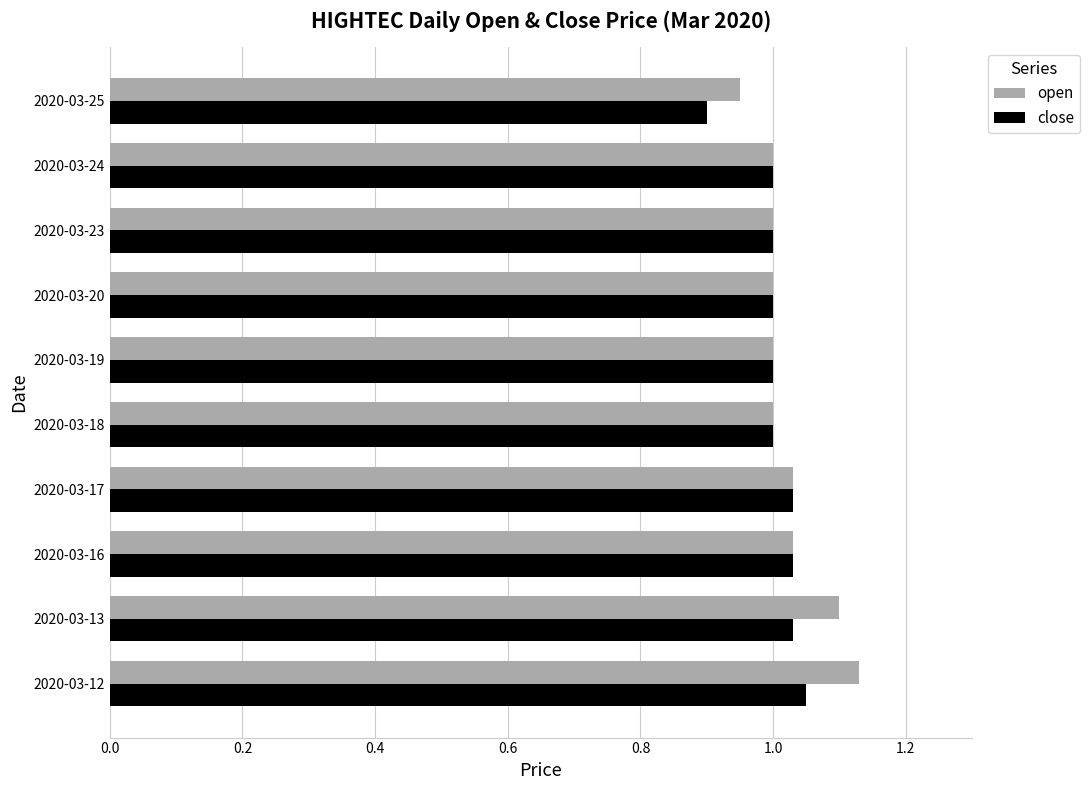

What is the sum of all close values?

10.0